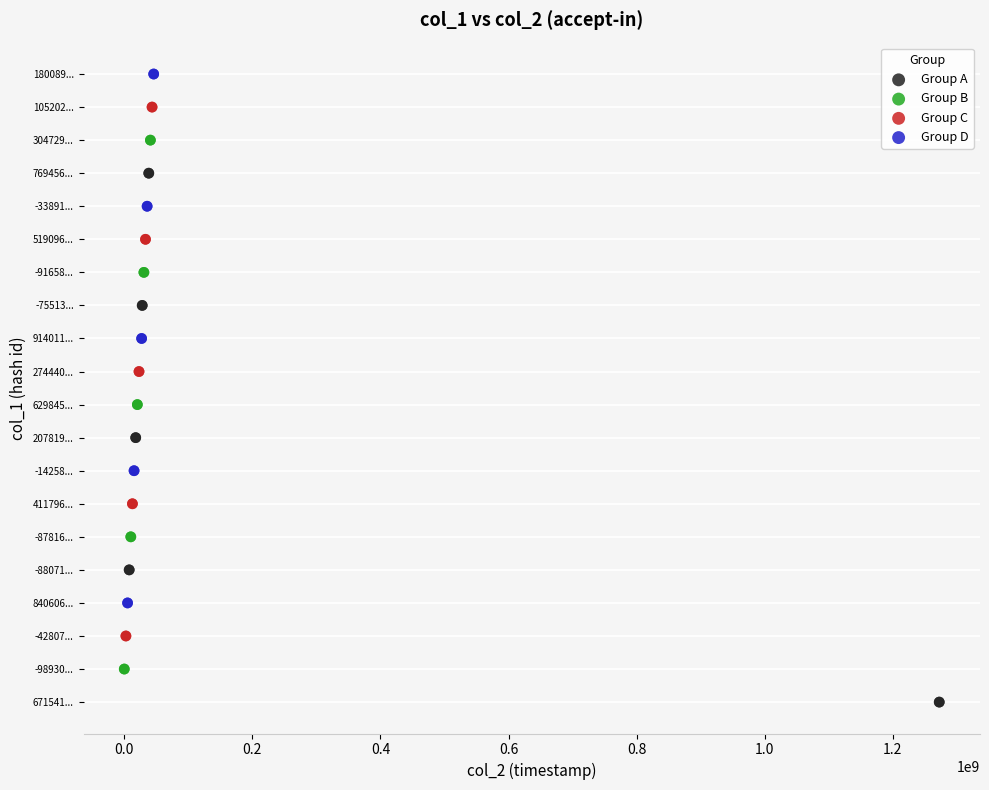

What are all the series names shown in the legend?

Group A, Group B, Group C, Group D